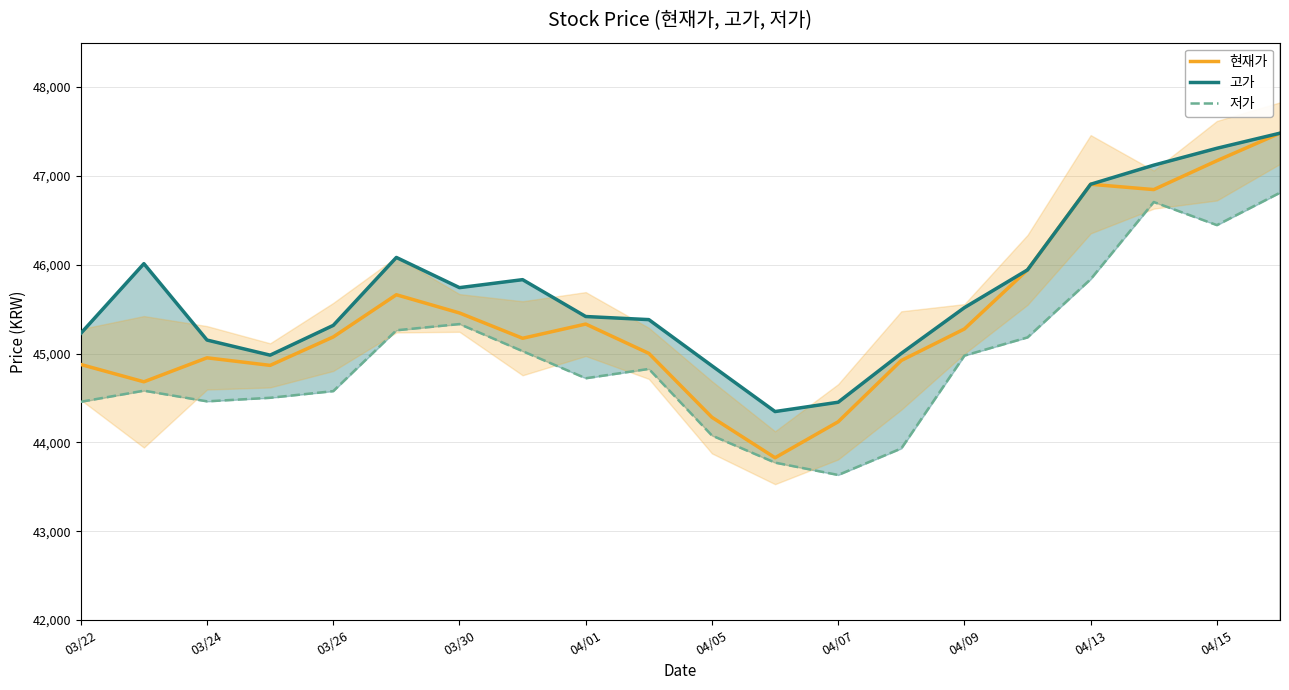

Reading left to right, list all the values displayed in this chart.

현재가: 44877	44682	44952	44867	45187	45662	45457	45172	45332	45002	44282	43827	44232	44922	45277	45942	46906	46846	47171	47481
고가: 45227	46012	45152	44982	45317	46082	45742	45832	45417	45382	44862	44347	44452	45002	45517	45942	46906	47121	47311	47481
저가: 44457	44582	44462	44502	44577	45262	45332	45027	44722	44827	44077	43772	43633	43932	44977	45182	45837	46706	46446	46811